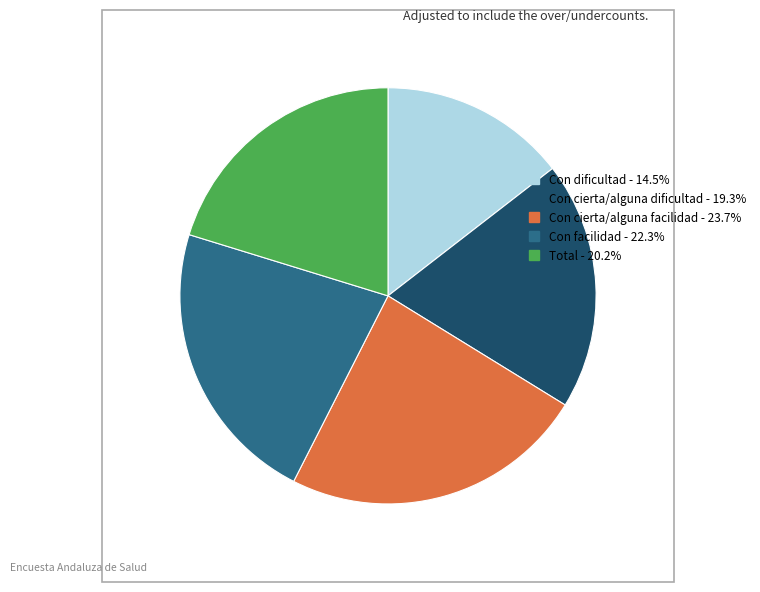

Rank the categories by value from lowest to highest.

Con dificultad, Con cierta/alguna dificultad, Total, Con facilidad, Con cierta/alguna facilidad